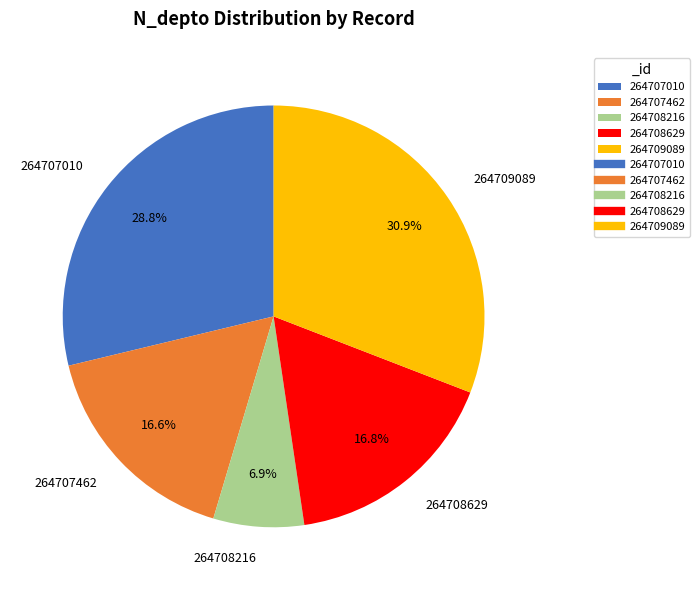

Does 264708629 represent more than half of the total?

No